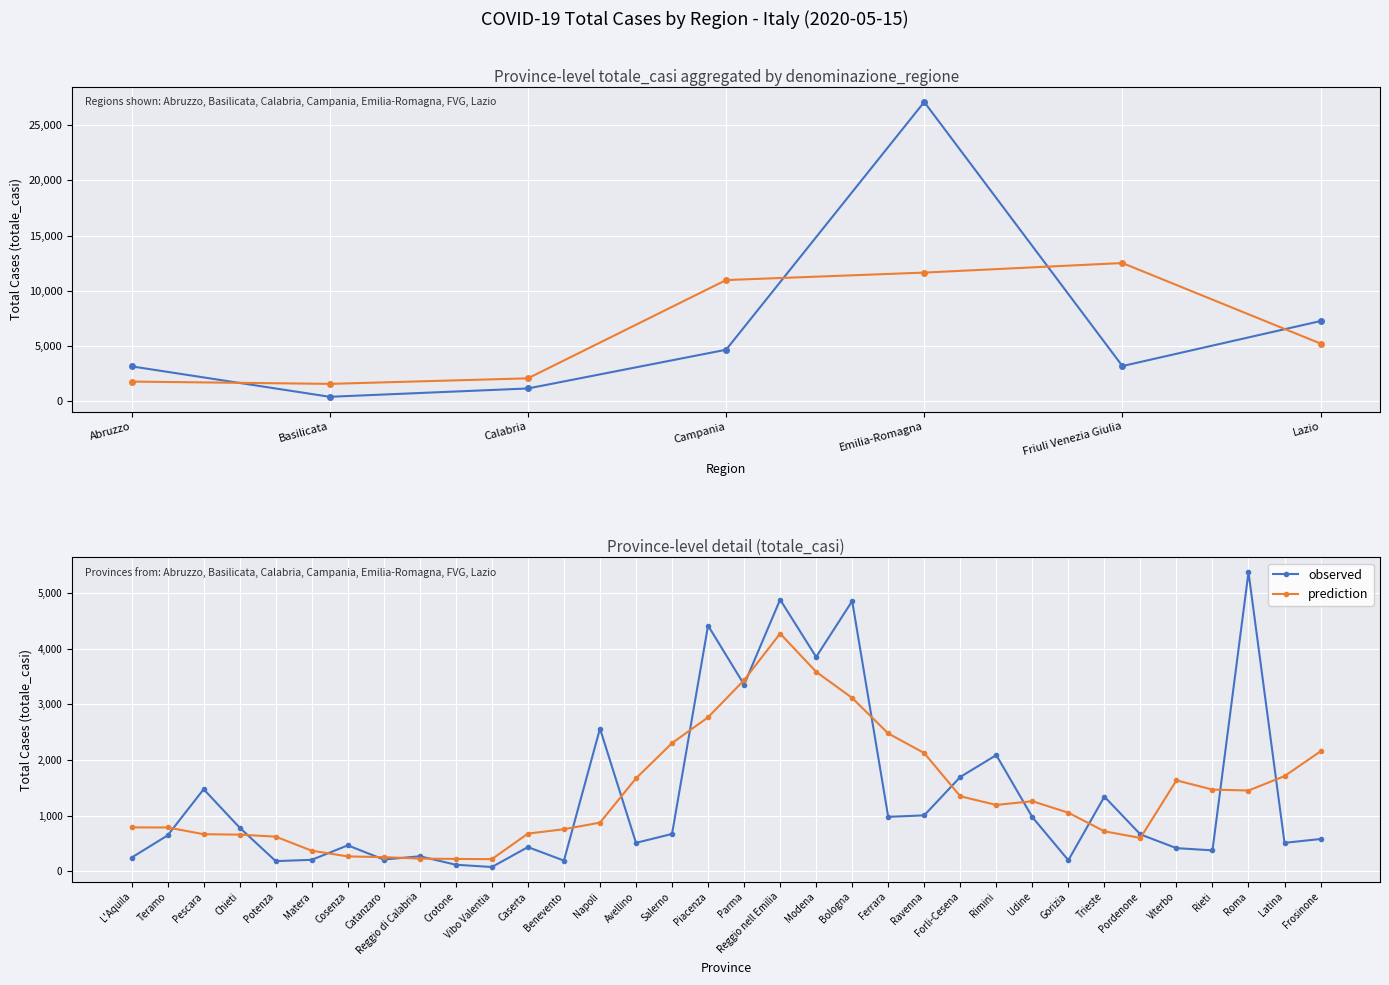

Between Piacenza and Rieti, which series saw the biggest shift?

observed